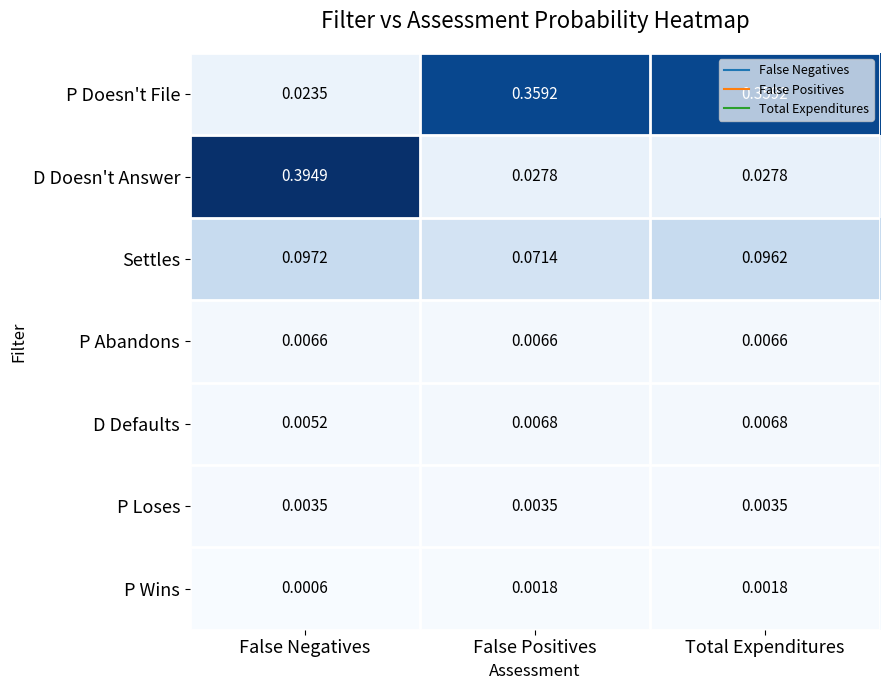

Between False Negatives and False Positives, which series saw the biggest shift?

D Doesn't Answer